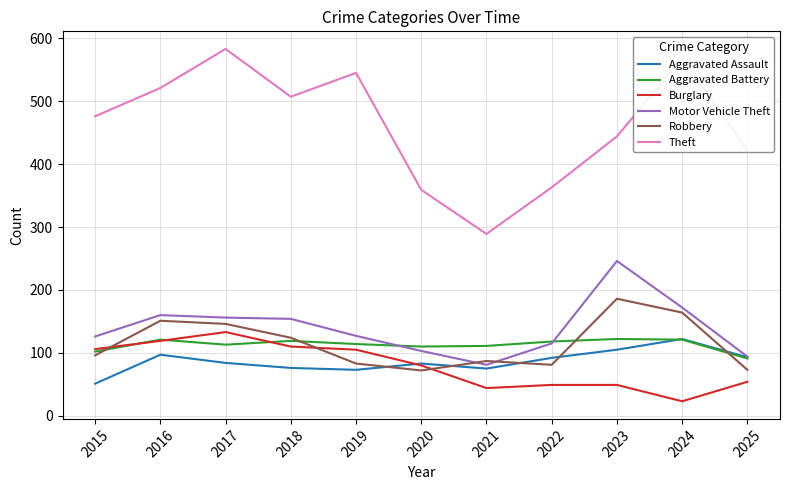

What is the approximate value of Robbery at 2019, to the nearest 10?

80